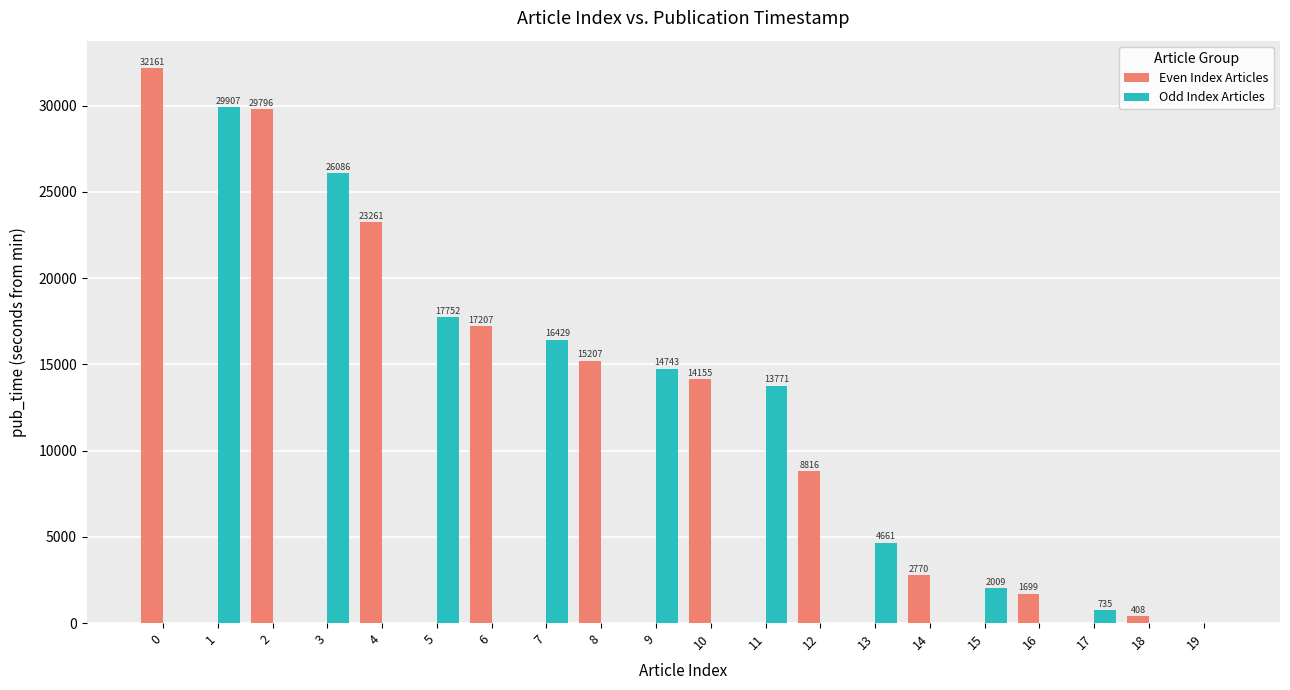

Which series has the widest spread of values?

Even Index Articles